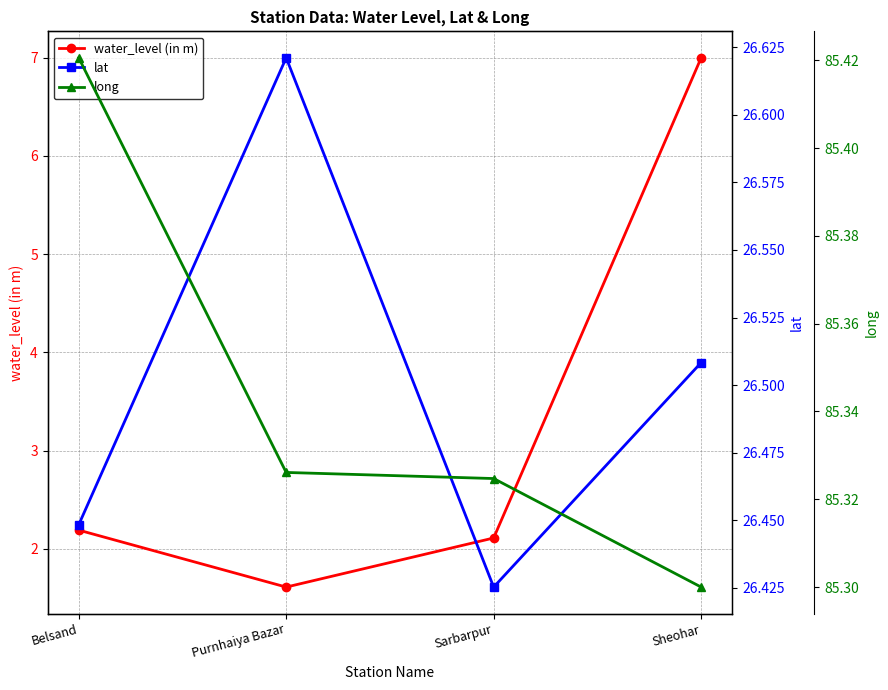

What is the sum of all water_level (in m) values?

12.9